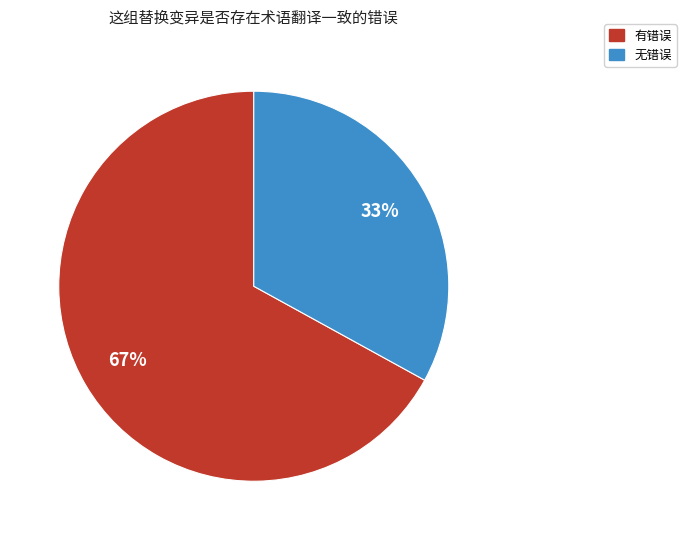

What percentage is the 有错误 slice, to the nearest percent?

67%